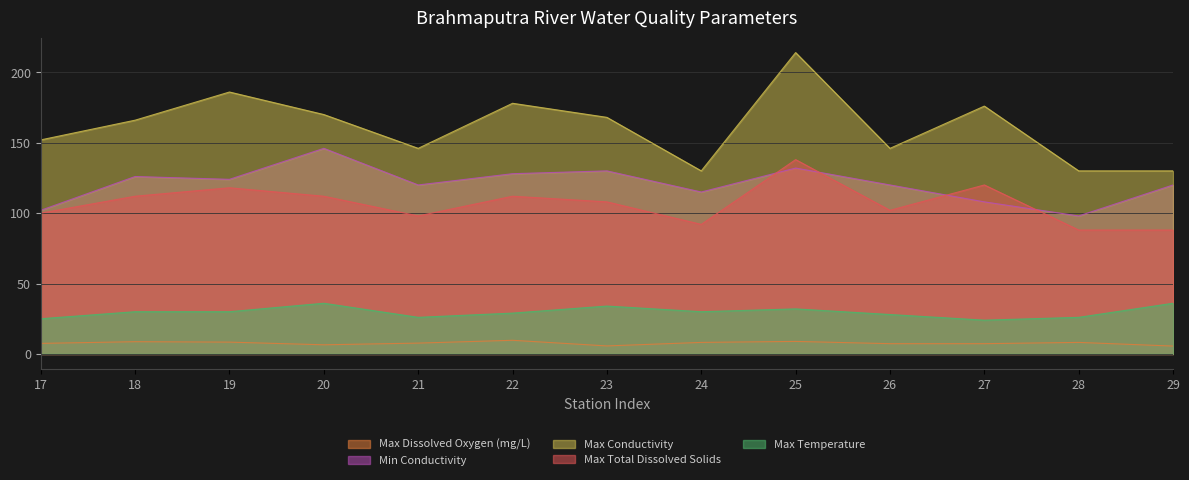

True or false: Min Conductivity has a value of 102.0 at 17.

True